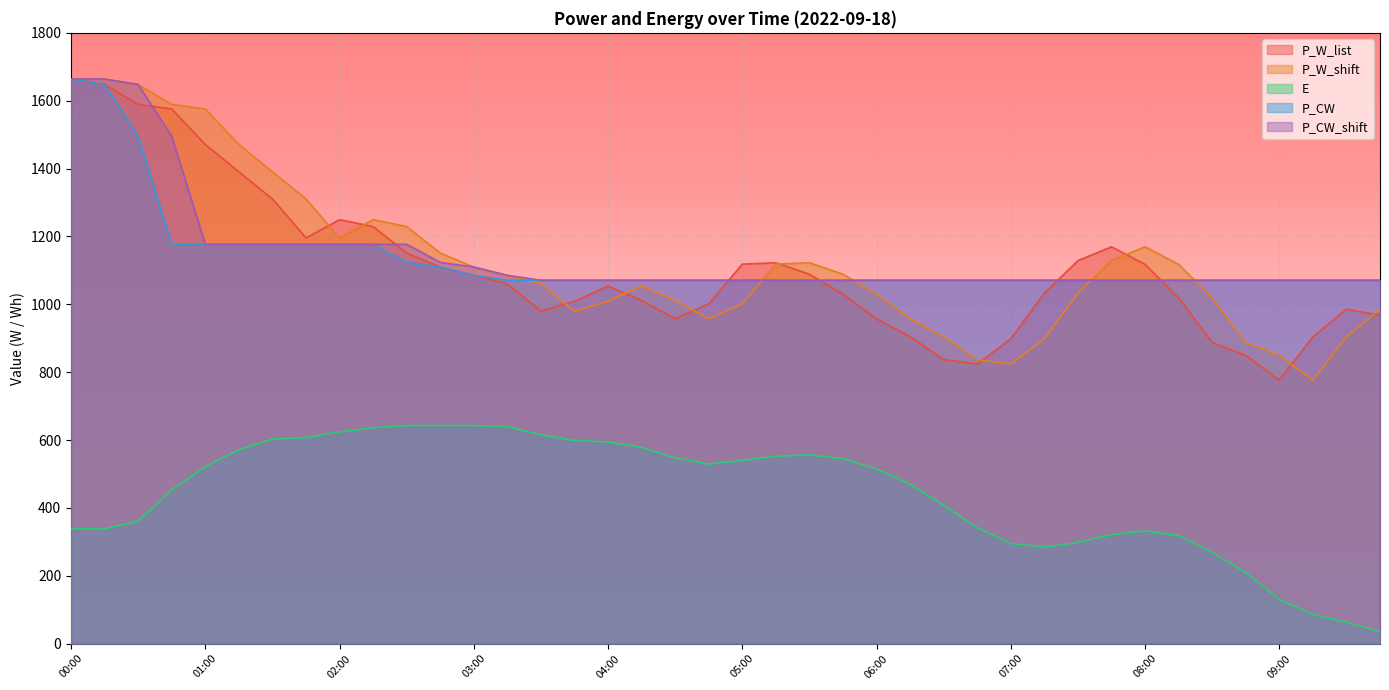

How many lines are shown in the chart?

5